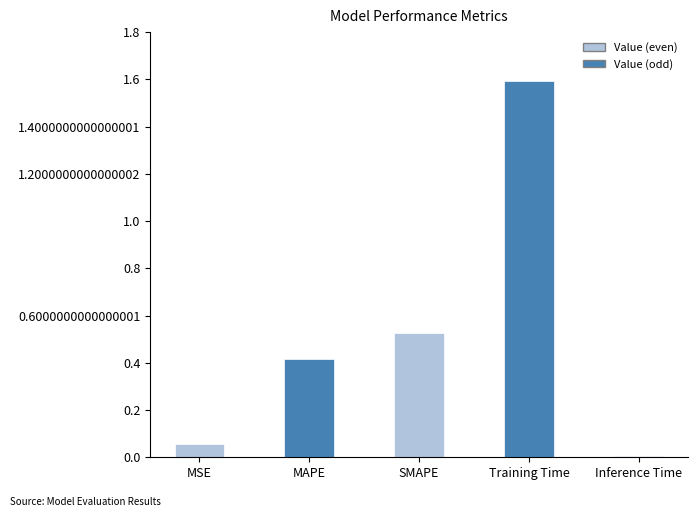

What is the greatest value displayed?

1.6